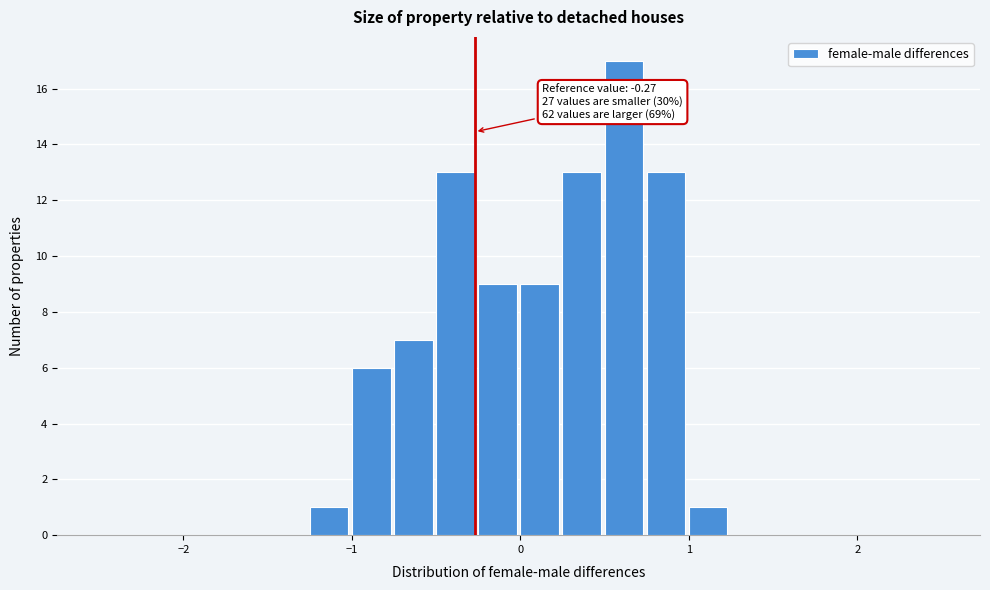

Around what value on the x-axis is the tallest bar? Give the approximate position of its centre, as read against the axis.

0.6